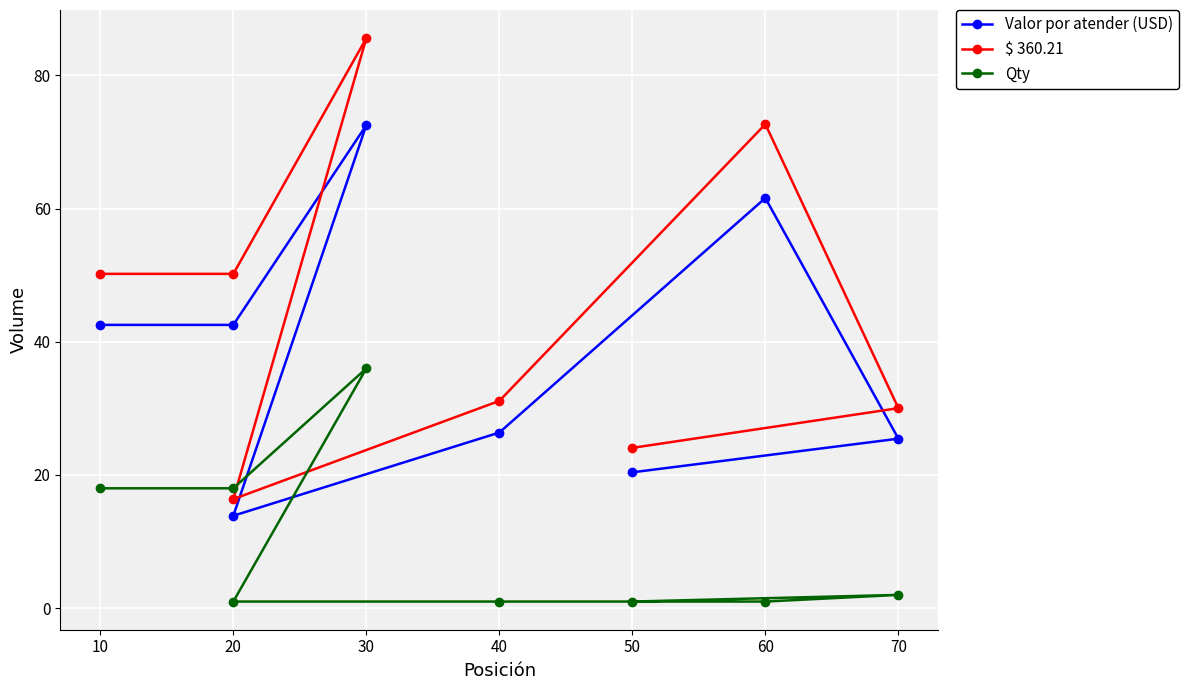

True or false: Valor por atender (USD) and Qty intersect in this chart.

False